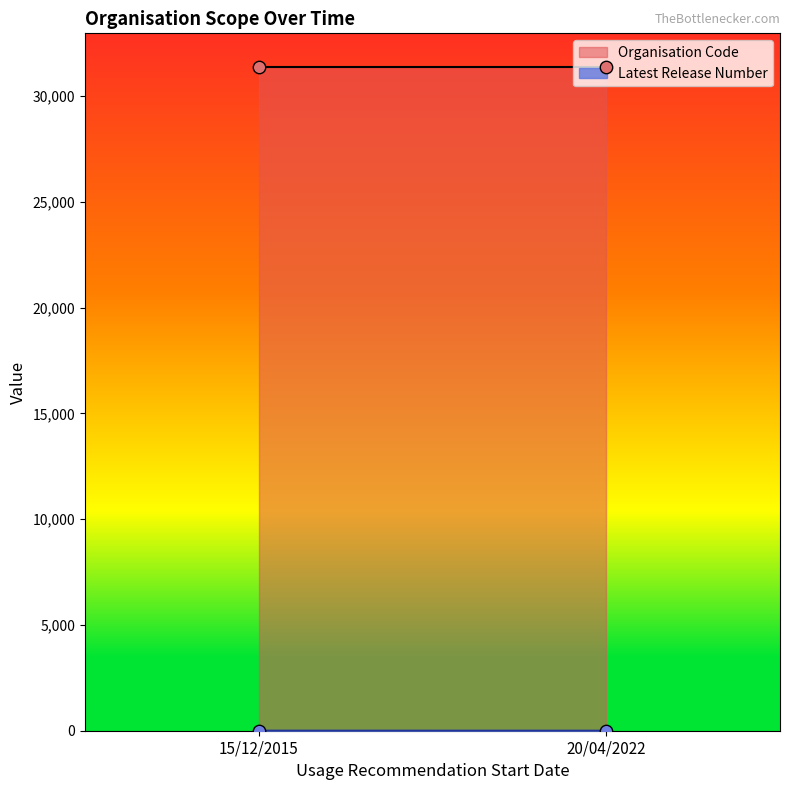

At which category is the sum across all series the highest?

15/12/2015